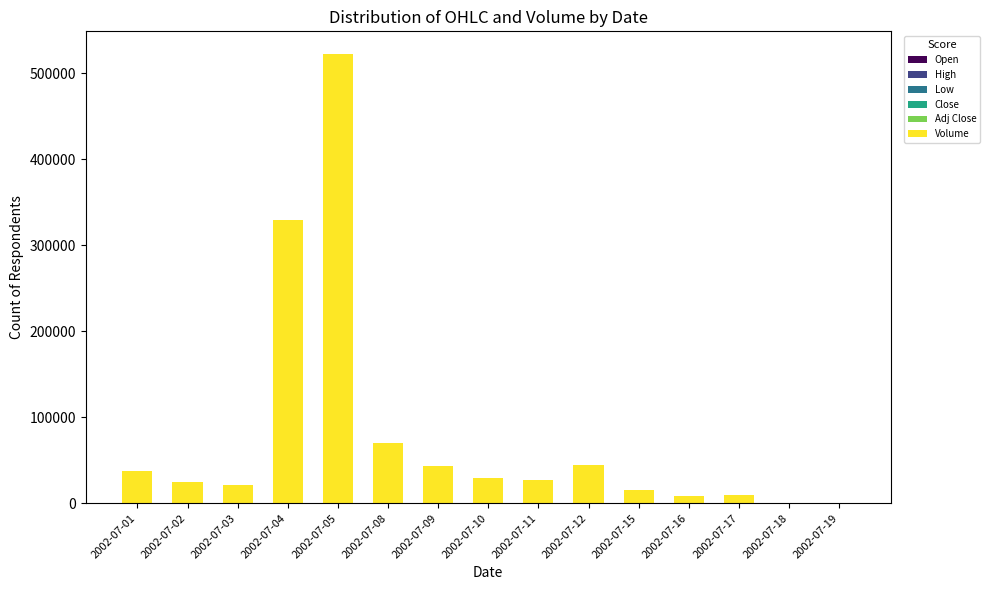

How many distinct data groups are displayed?

6